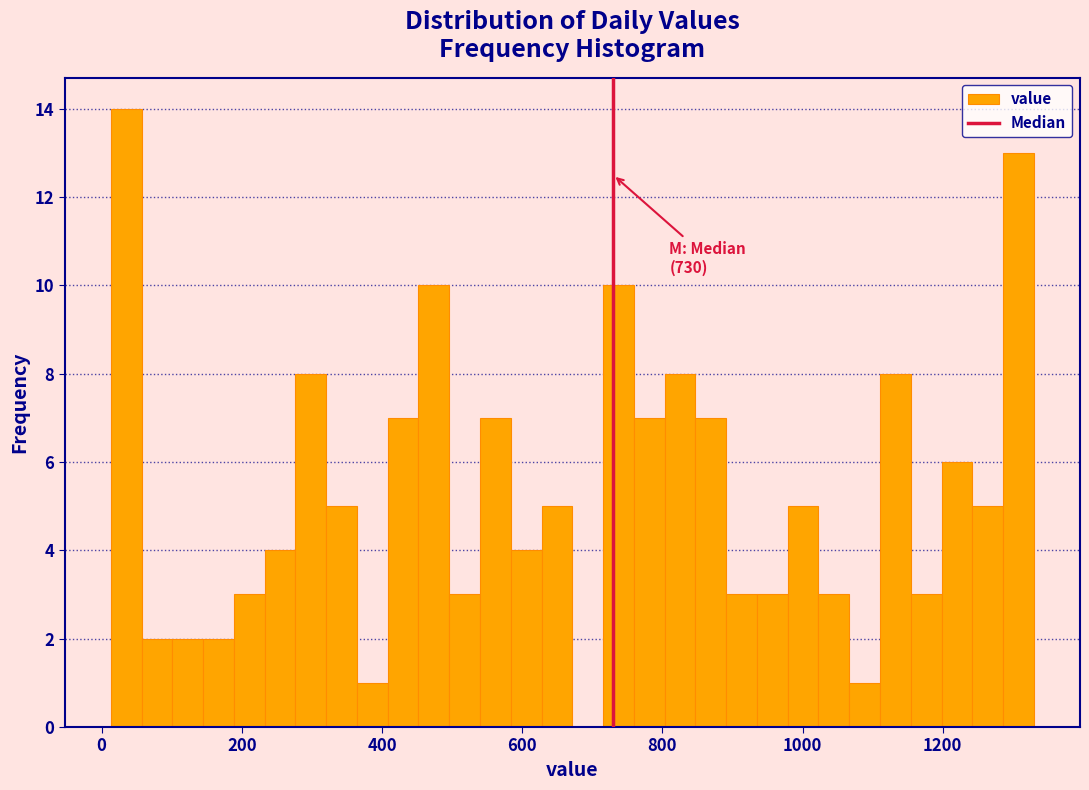

Read against the x-axis, roughly where is the centre of the tallest bar?

40